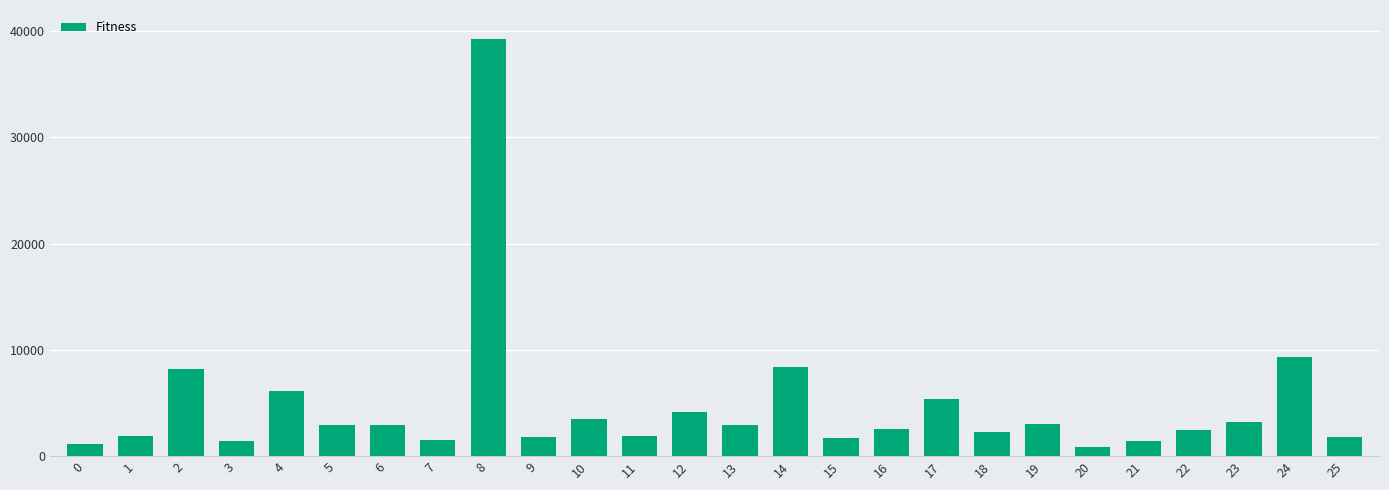

What is the greatest value displayed?

39312